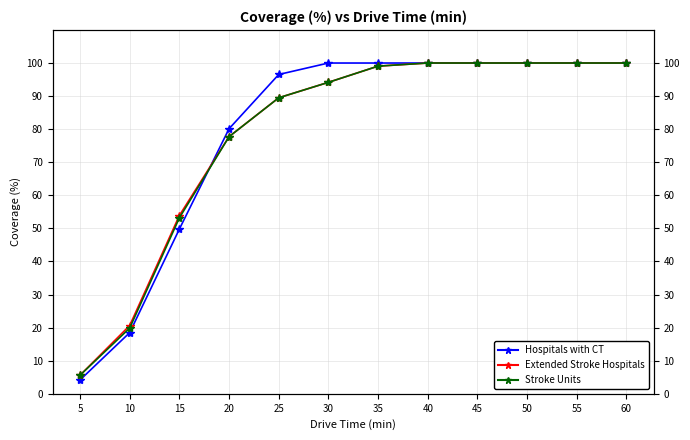

True or false: Extended Stroke Hospitals has more than 0 points higher than both neighbors.

False